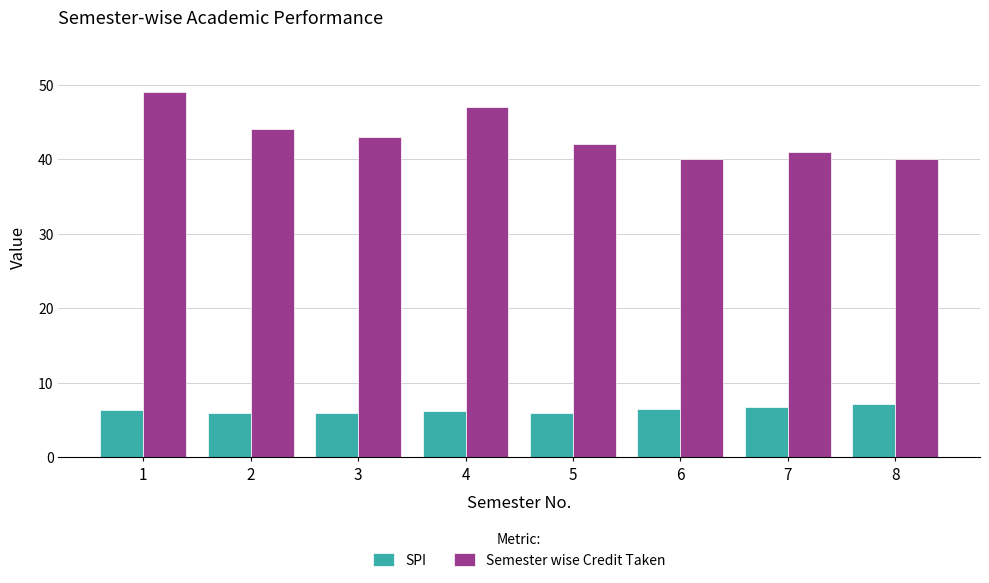

Which series has the largest range (max minus min)?

Semester wise Credit Taken